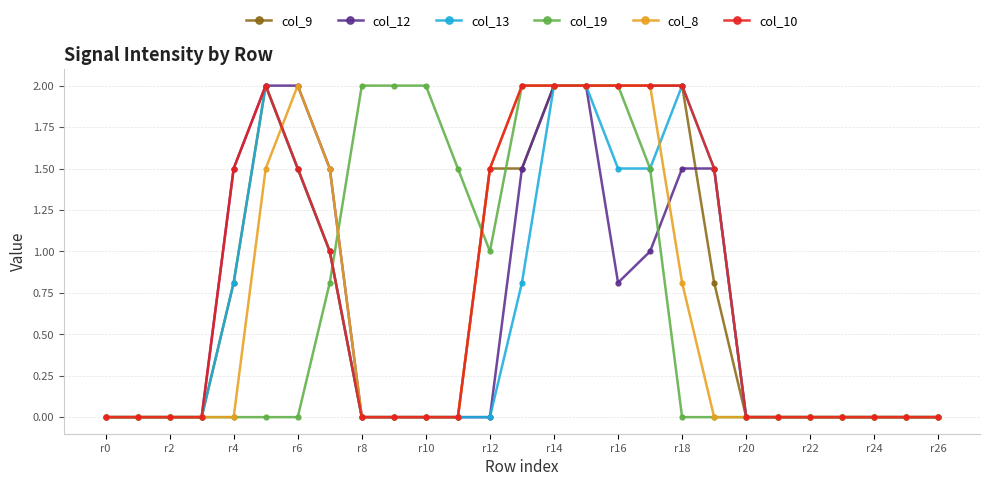

What is the value of the col_12 point at the 17th from the left?

0.8